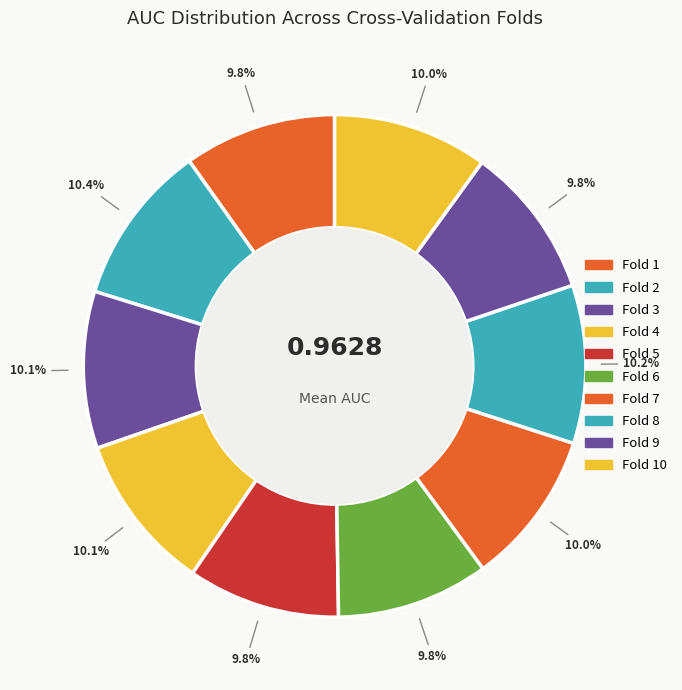

Does any single category account for the majority?

No